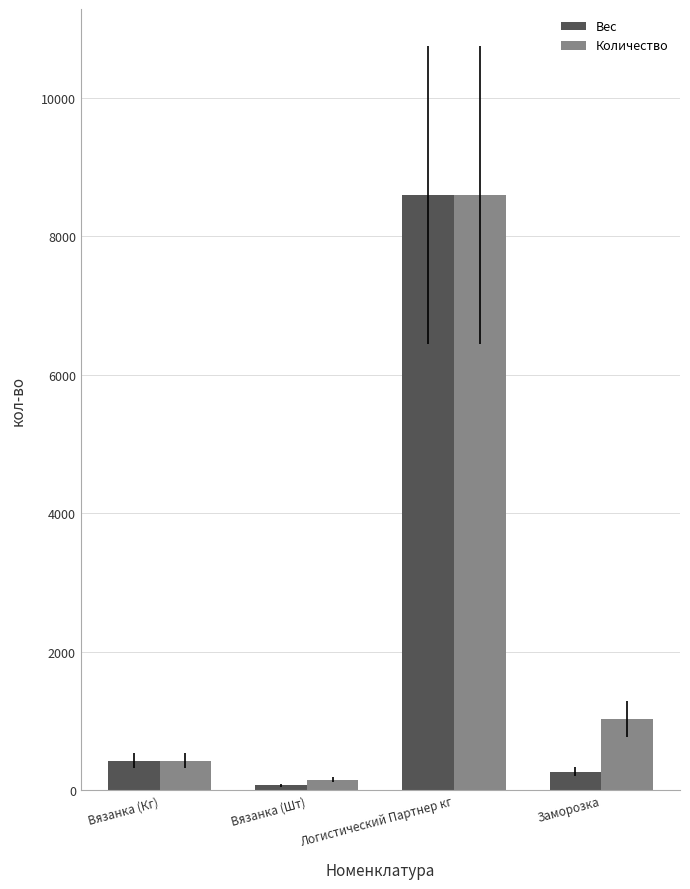

What is the difference between the maximum and minimum values in the Количество series?

8447.1